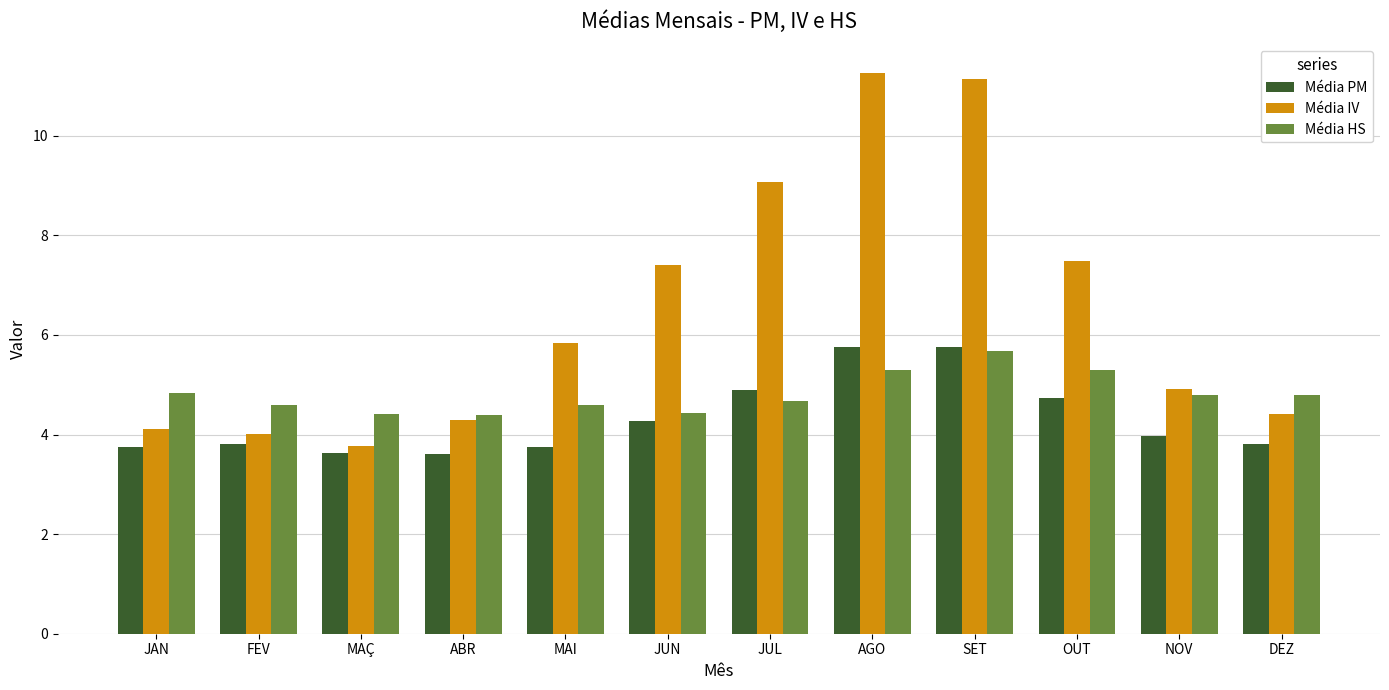

The Média PM series shows 8.9 at AGO. True or false?

False